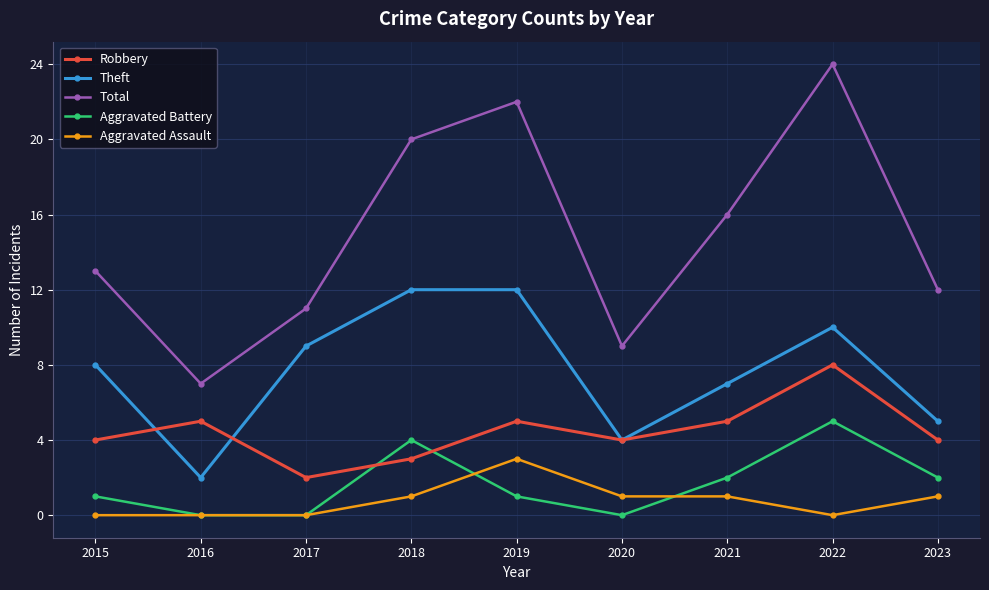

How many data points in Total are less than 13?

4